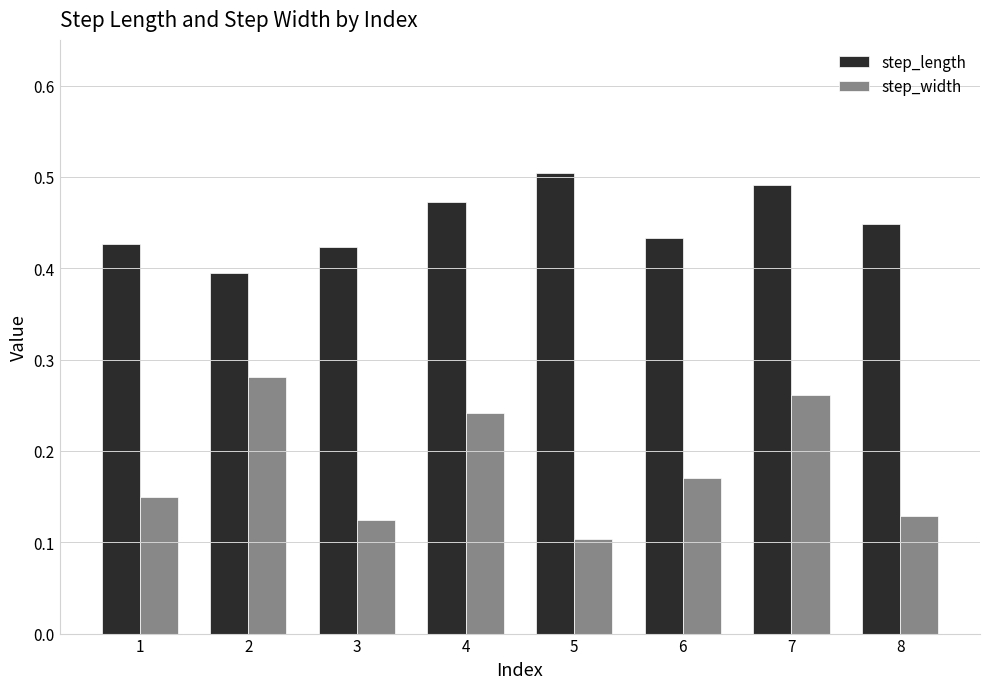

At which label does step_width reach its minimum?

5